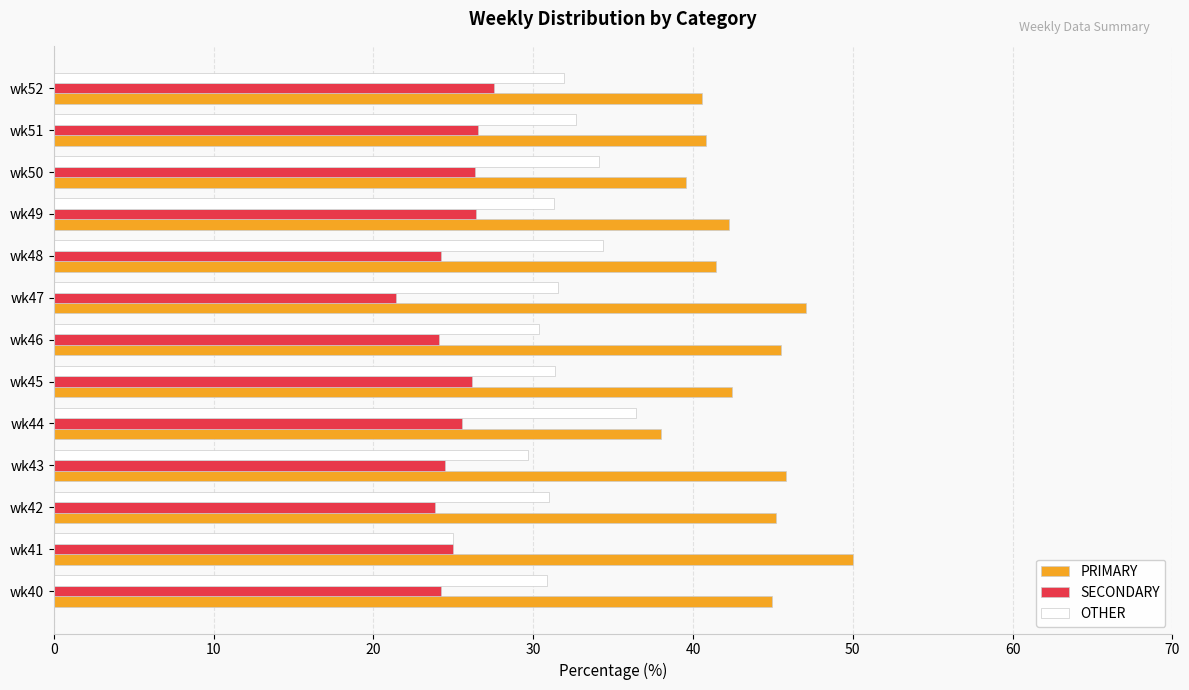

Rank the series by their average value, from lowest to highest.

SECONDARY, OTHER, PRIMARY